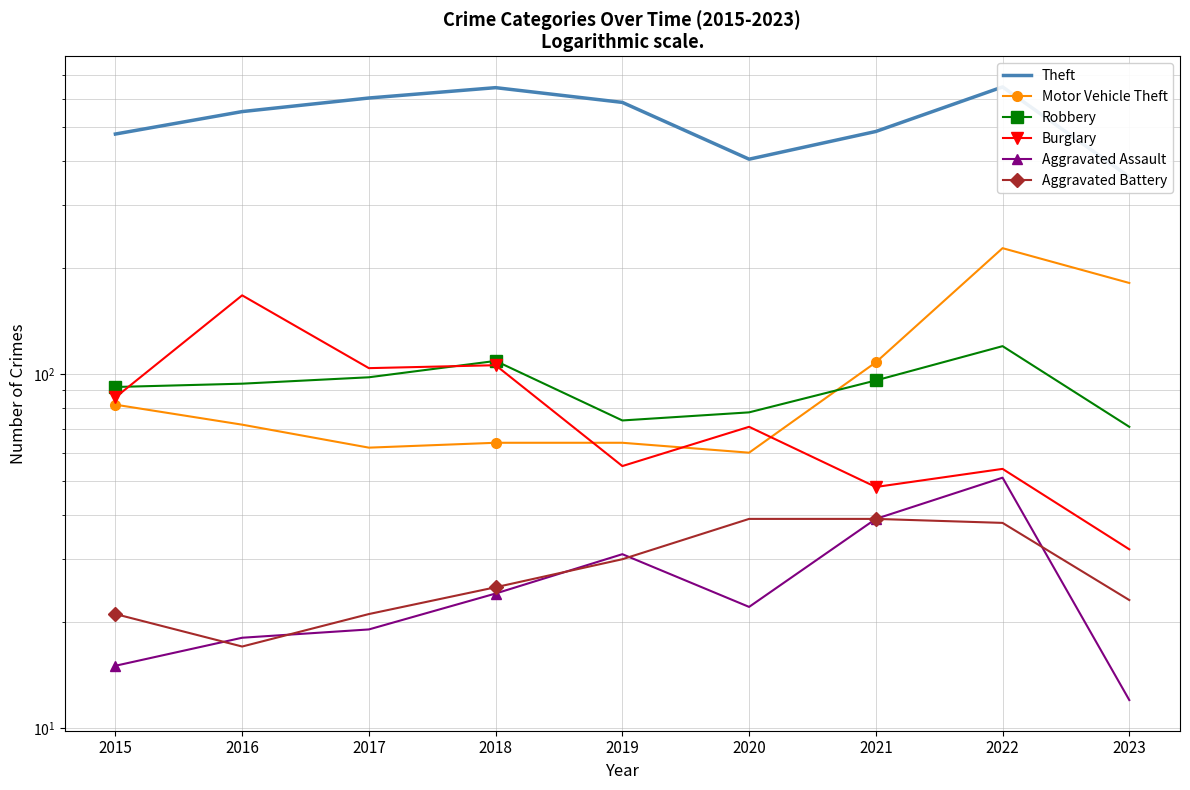

Which series has the widest spread of values?

Theft